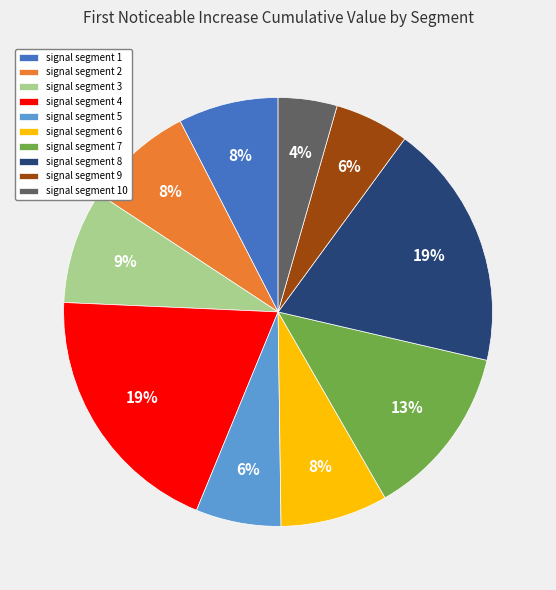

How many slices are in this pie chart?

10